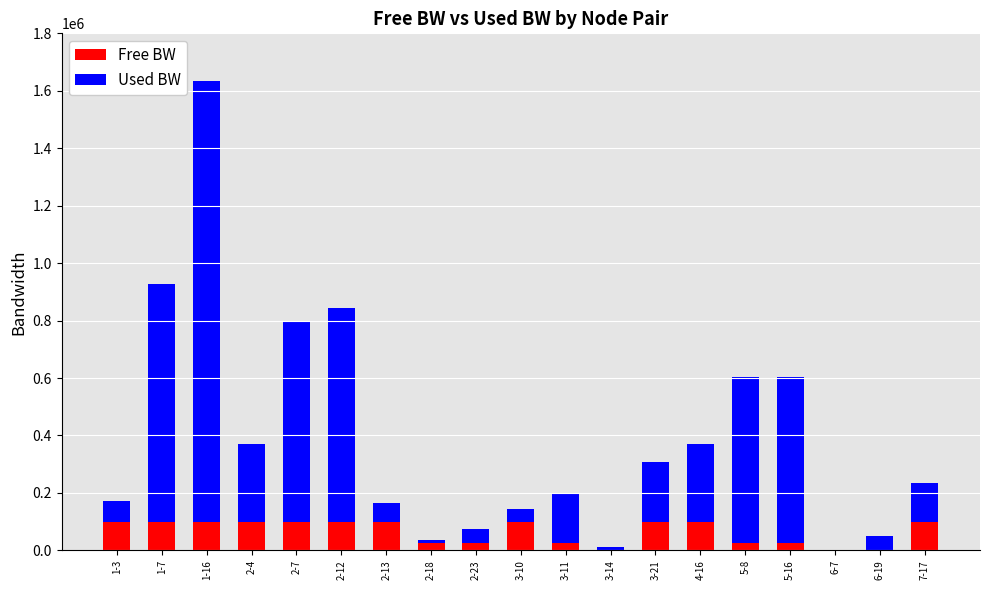

What is the sum of all Free BW values?

1223319.0